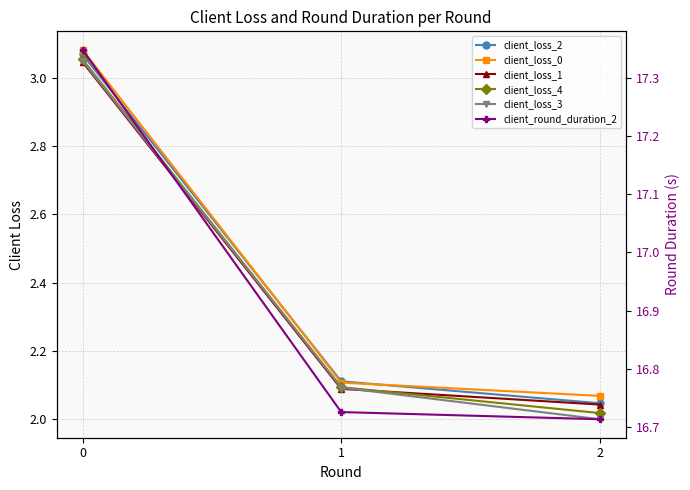

What is the sum of the client_round_duration_2 values at 0 and 2?

34.1